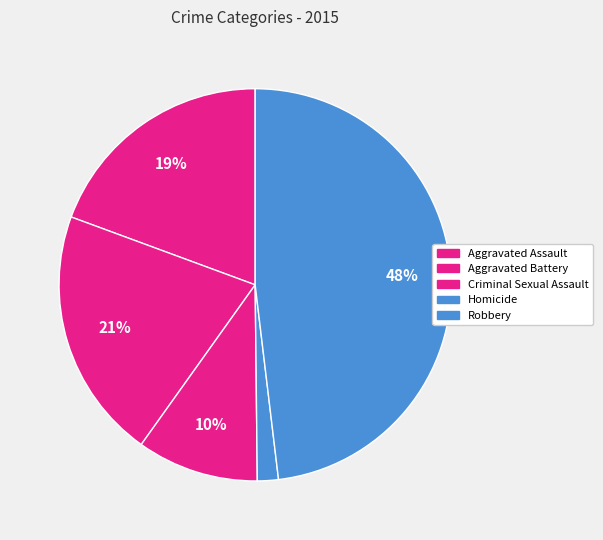

Between Criminal Sexual Assault and Aggravated Battery, which is larger?

Aggravated Battery